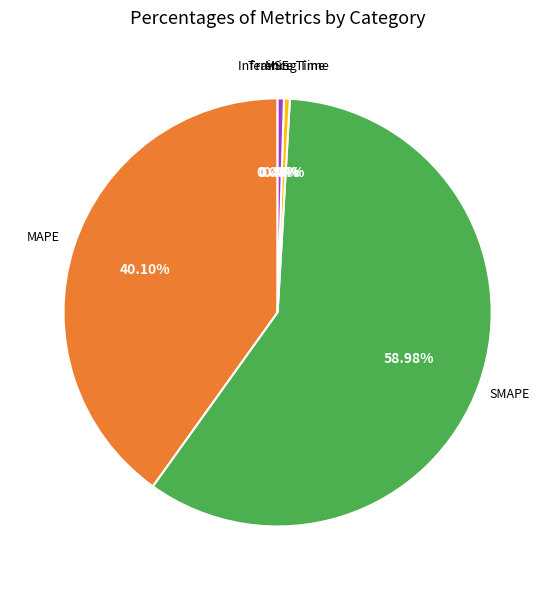

Is there any slice that represents more than half of the pie?

Yes